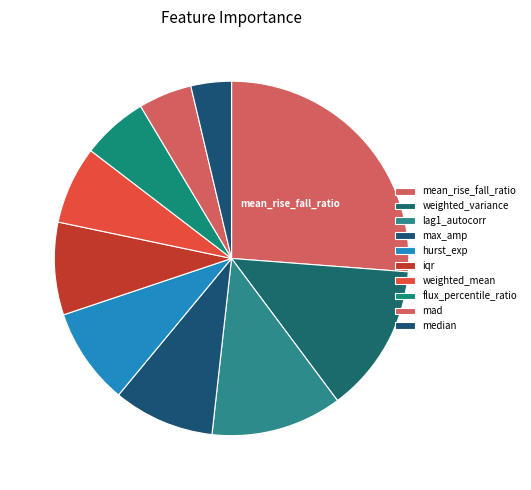

True or false: mad accounts for 5% of the total.

True